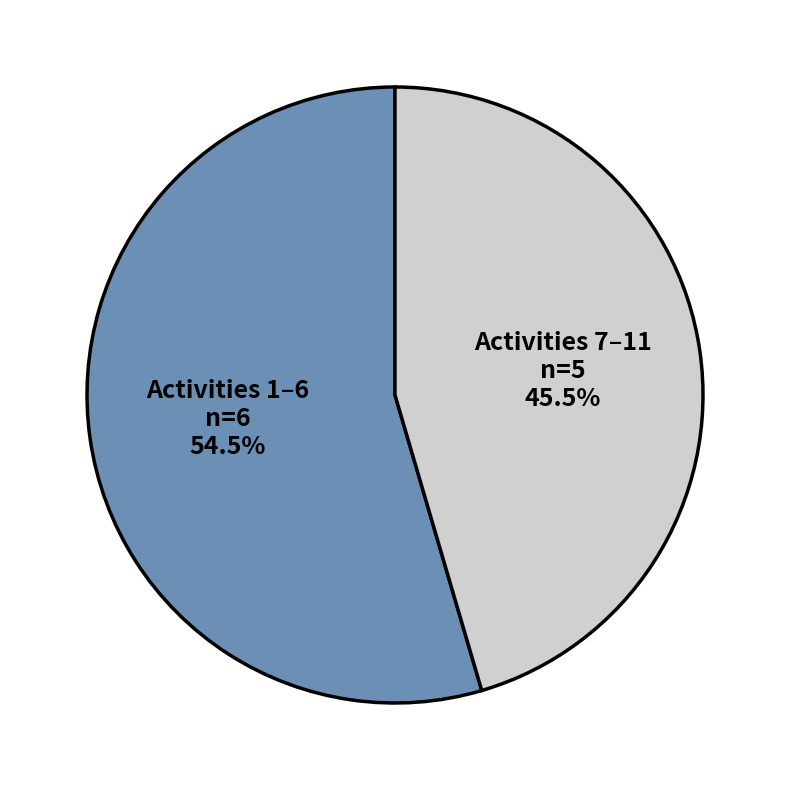

Which category has the biggest portion of the pie?

Activities 1–6 n=6 54.5%